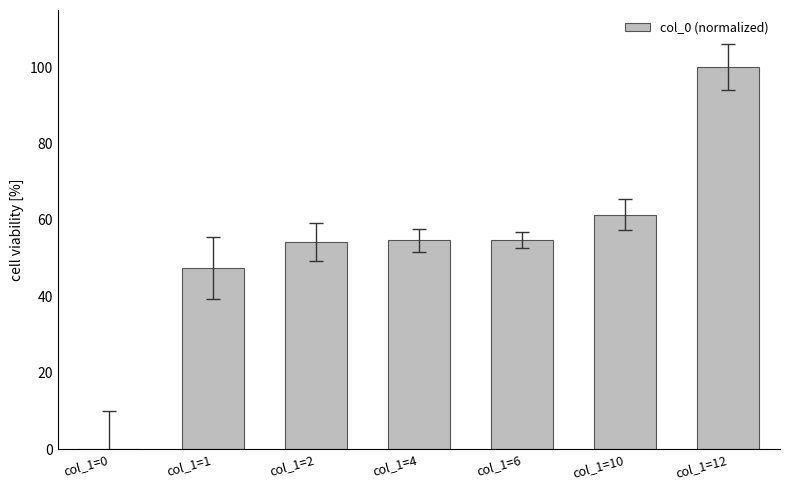

The chart shows a value of 0.0 at col_1=0. True or false?

True